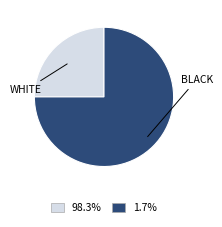

Is there any slice that represents more than half of the pie?

Yes